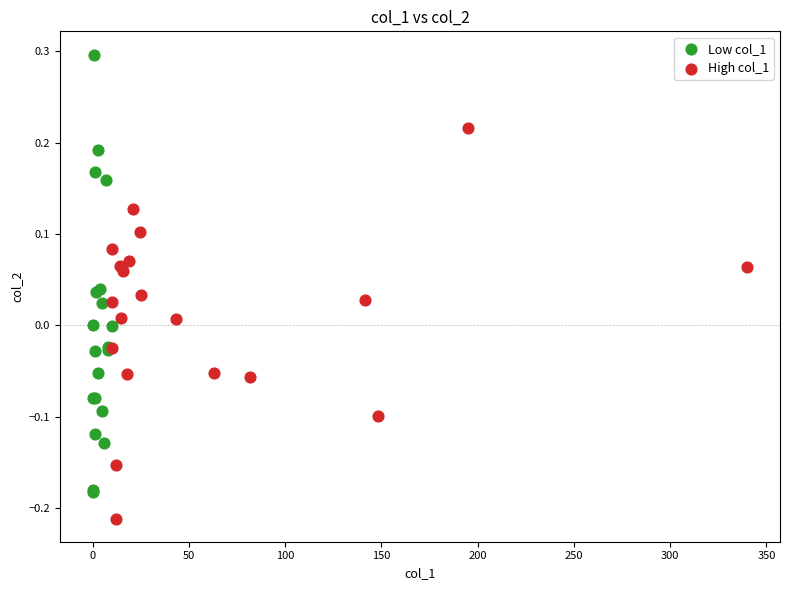

Which series reaches the maximum Y coordinate?

Low col_1